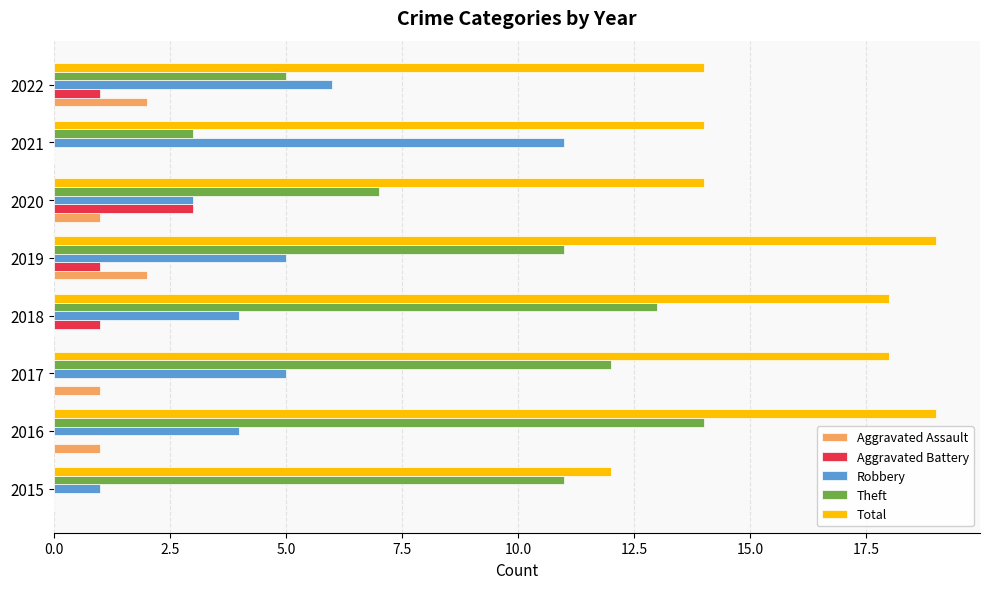

Between 2018 and 2021, which series saw the biggest shift?

Theft